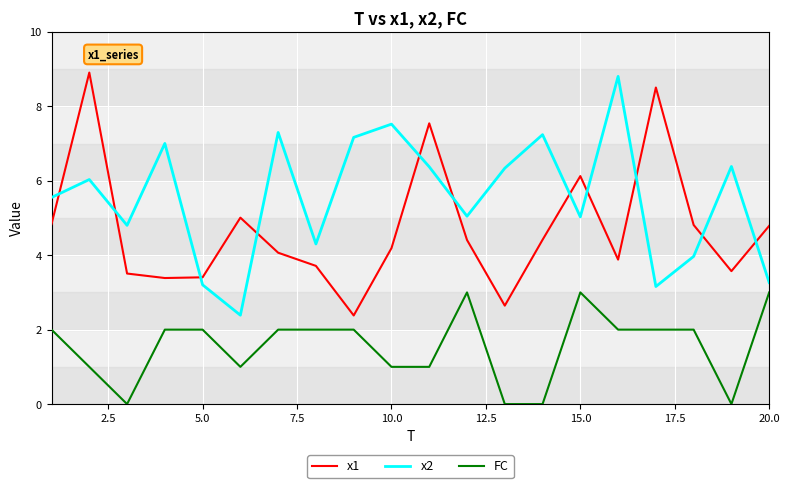

In x1, how many points are higher than both neighbors (excluding endpoints)?

5